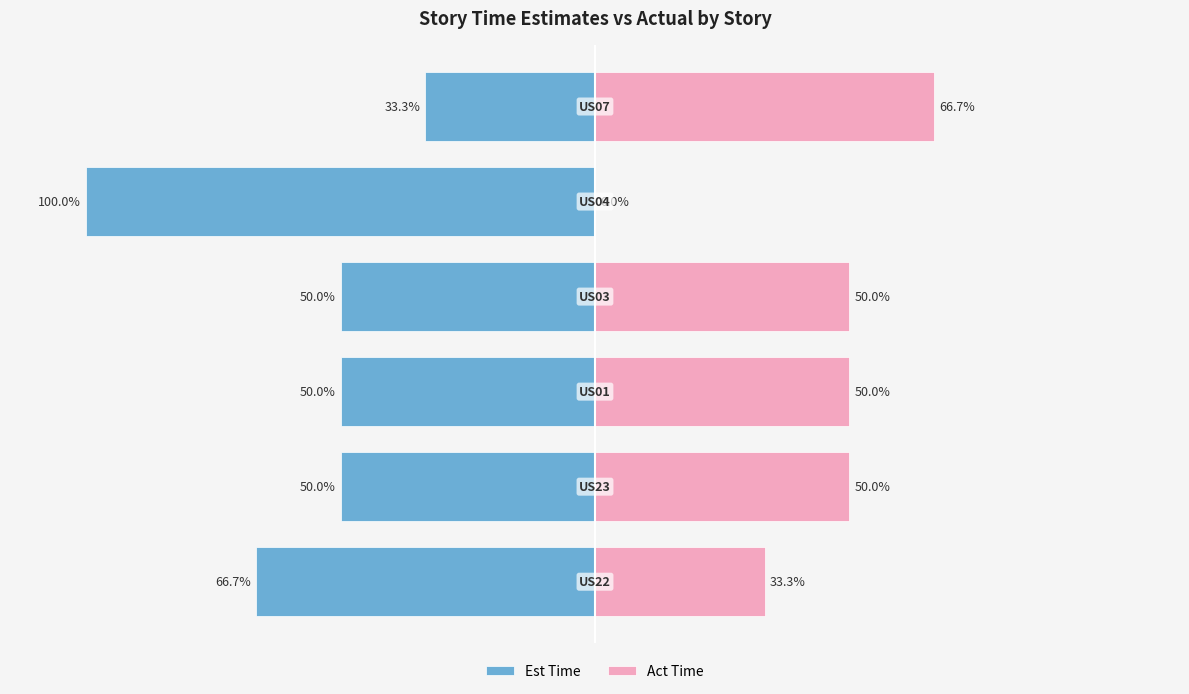

True or false: Est Time has a value of -40.4 at −150.

False